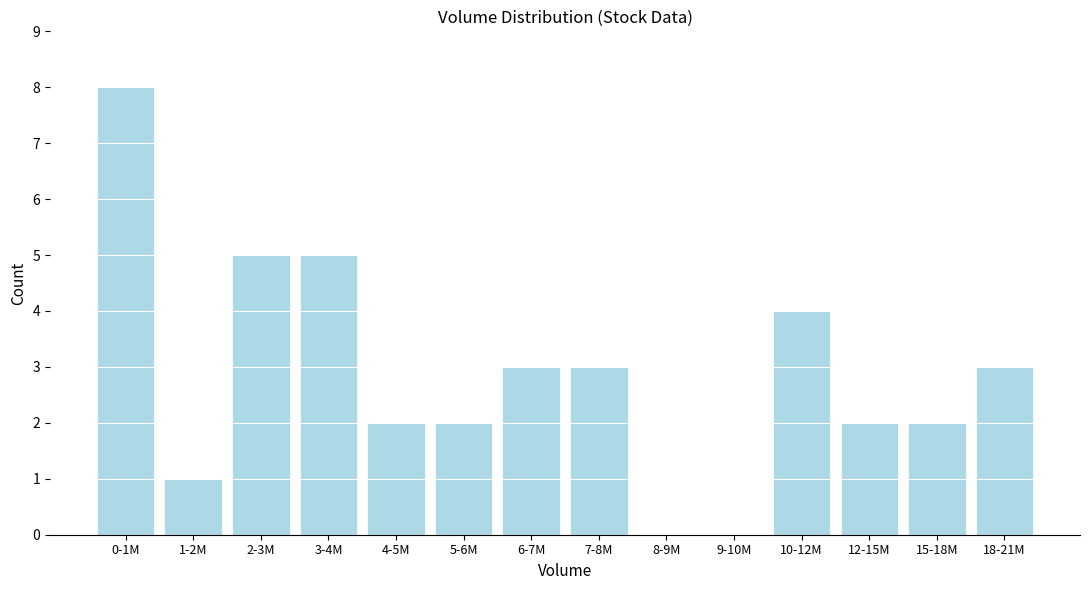

Reading left to right, what are all the values shown in this chart?

0-1M=8	1-2M=1	2-3M=5	3-4M=5	4-5M=2	5-6M=2	6-7M=3	7-8M=3	8-9M=0	9-10M=0	10-12M=4	12-15M=2	15-18M=2	18-21M=3